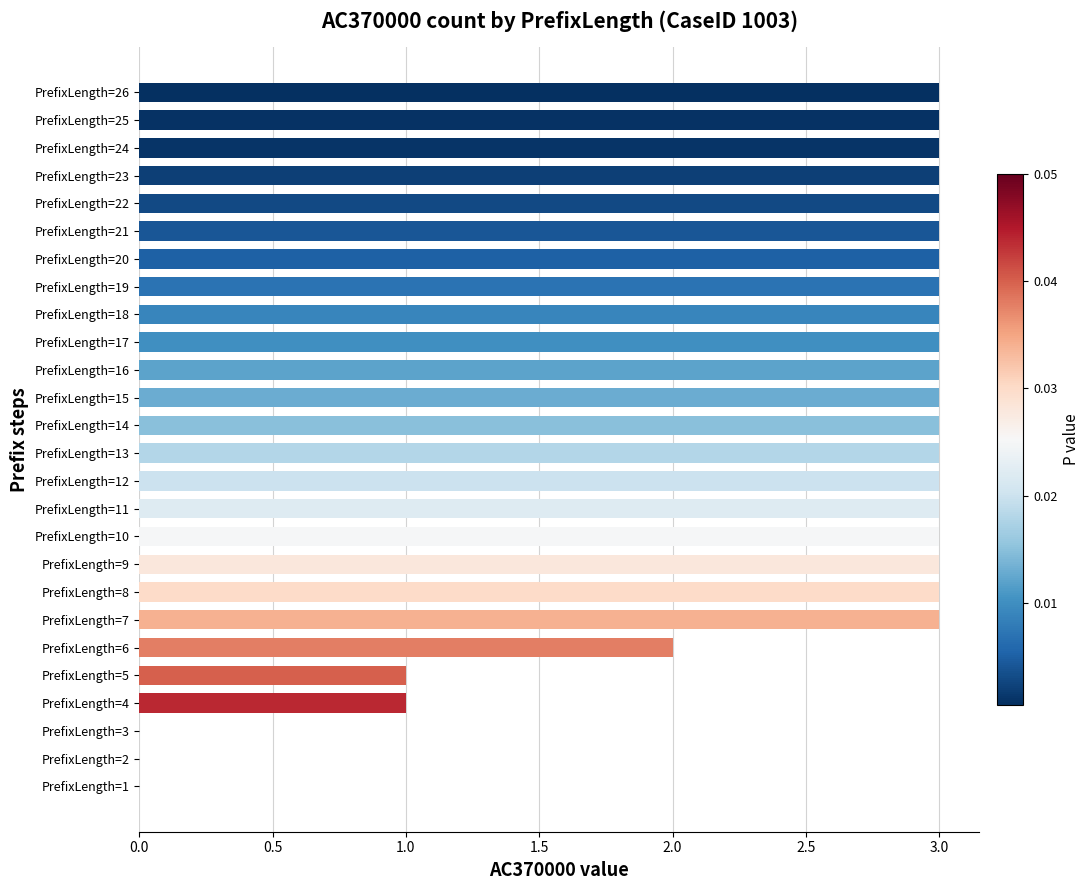

What is the maximum value shown in the chart?

3